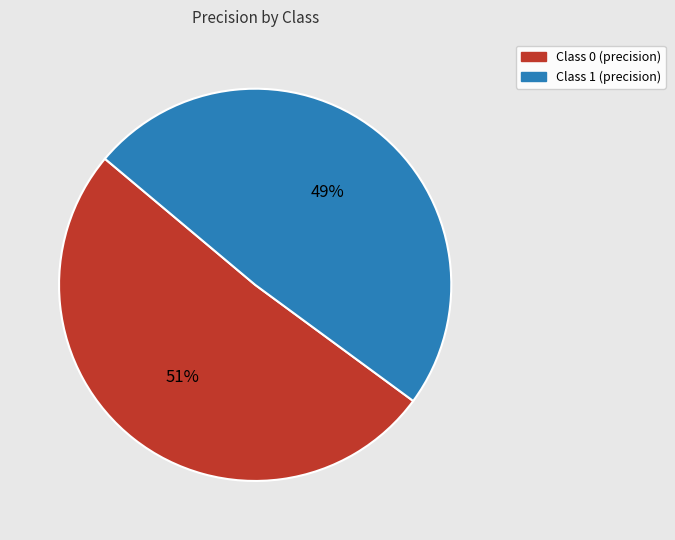

To the nearest percent, what is the average slice percentage?

50%